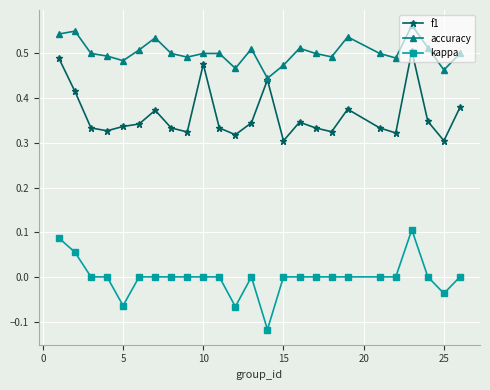

Does the chart display data point markers on the line(s)?

Yes